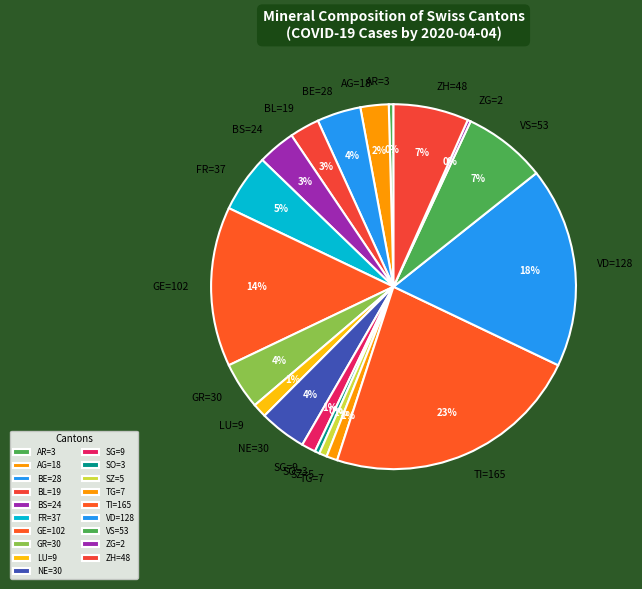

Is the sum of SO=3 and FR=37 greater than half?

No